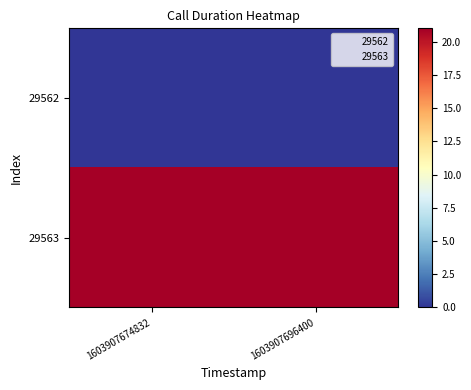

List the series in order of their overall mean, lowest first.

29562, 29563